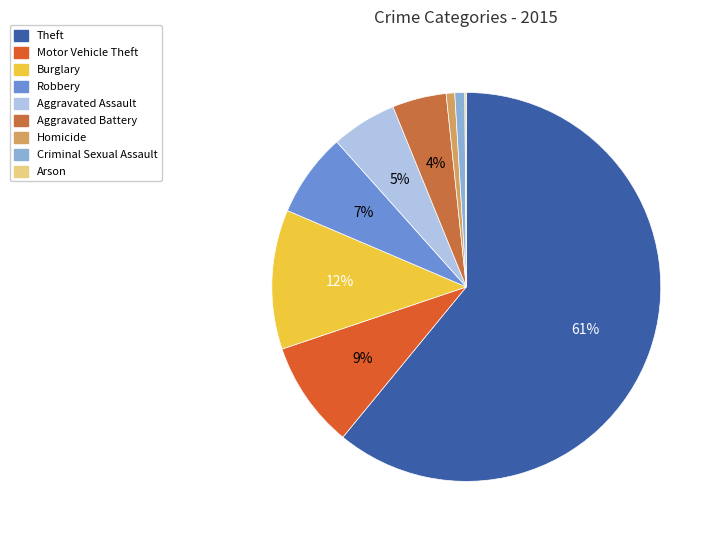

To the nearest percent, what percentage of the pie is Aggravated Assault?

5%